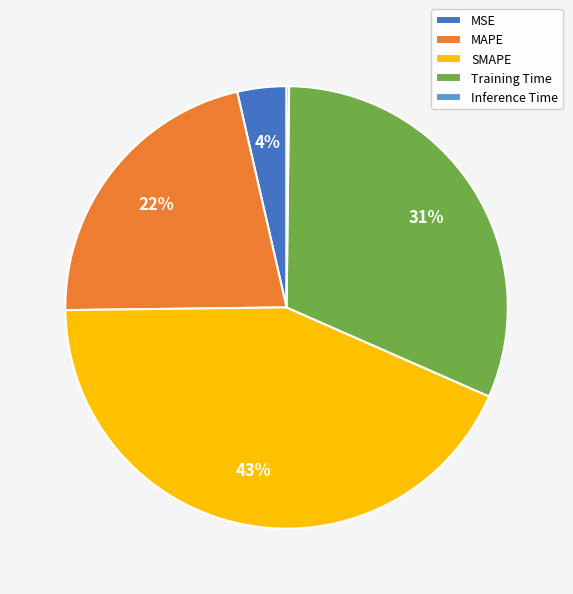

To the nearest percent, what is the combined percentage of Training Time and MAPE?

53%